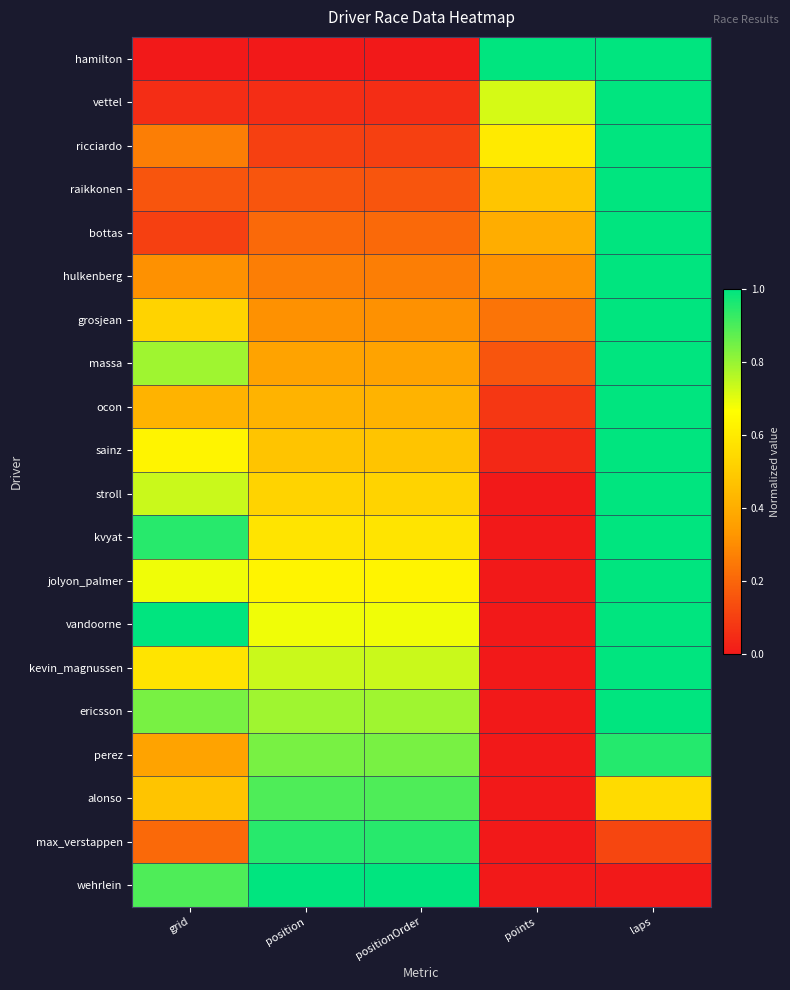

What is the difference between the highest and lowest values at position?

1.0